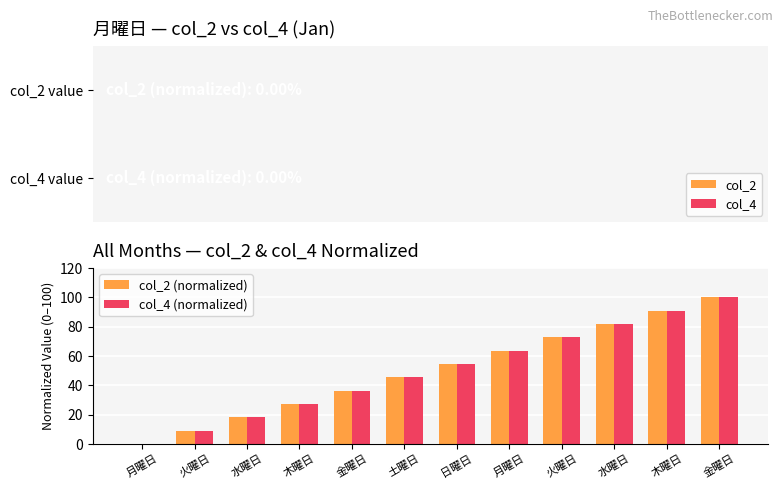

Is the value of col_4 (normalized) at 土曜日 greater than the value of col_2 (normalized) at 土曜日?

No